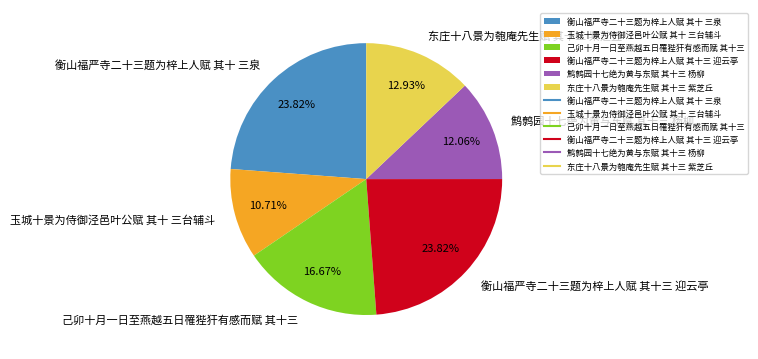

Do 衡山福严寺二十三题为梓上人赋 其十三 迎云亭 and 玉城十景为侍御泾邑叶公赋 其十 三台辅斗 together represent more than half of the pie?

No